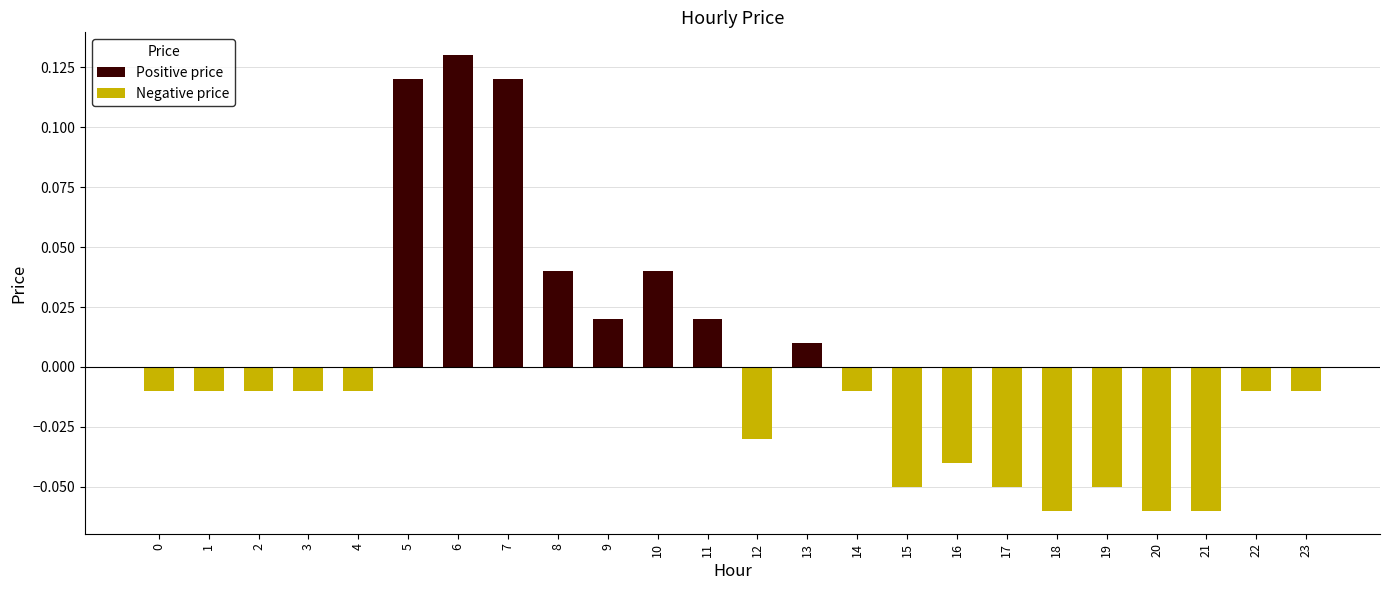

Reading left to right, transcribe all the data shown in this chart.

Positive price: 0=0.0	1=0.0	2=0.0	3=0.0	4=0.0	5=0.1	6=0.1	7=0.1	8=0.0	9=0.0	10=0.0	11=0.0	12=0.0	13=0.0	14=0.0	15=0.0	16=0.0	17=0.0	18=0.0	19=0.0	20=0.0	21=0.0	22=0.0	23=0.0
Negative price: 0=-0.0	1=-0.0	2=-0.0	3=-0.0	4=-0.0	5=0.0	6=0.0	7=0.0	8=0.0	9=0.0	10=0.0	11=0.0	12=-0.0	13=0.0	14=-0.0	15=-0.1	16=-0.0	17=-0.1	18=-0.1	19=-0.1	20=-0.1	21=-0.1	22=-0.0	23=-0.0